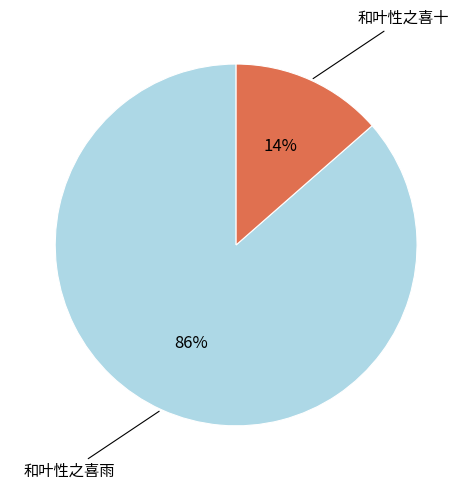

To the nearest percent, what is the average slice percentage?

50%